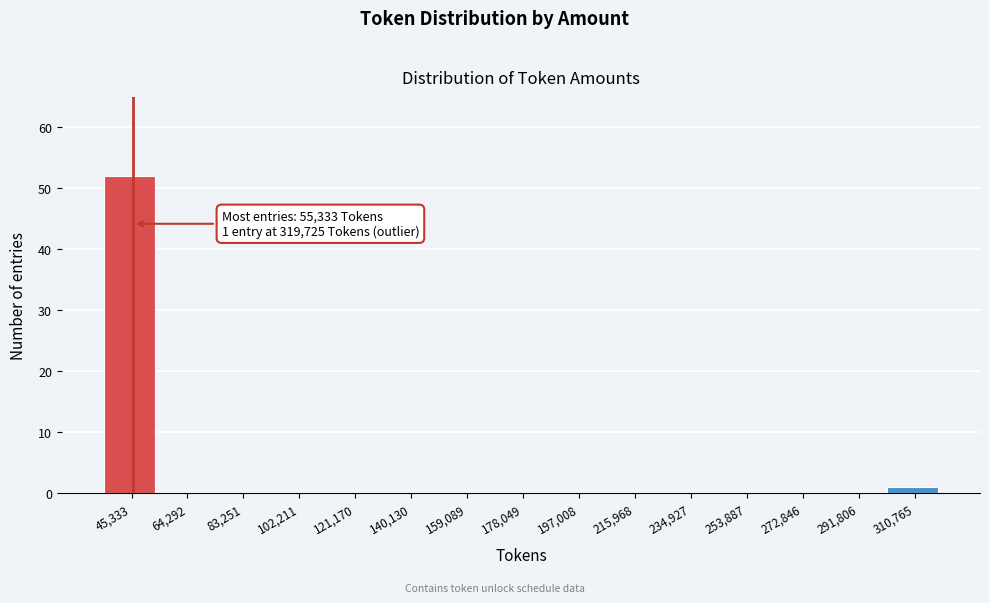

Reading left to right, what are all the values shown in this chart?

45,333=52	64,292=0	83,251=0	102,211=0	121,170=0	140,130=0	159,089=0	178,049=0	197,008=0	215,968=0	234,927=0	253,887=0	272,846=0	291,806=0	310,765=1